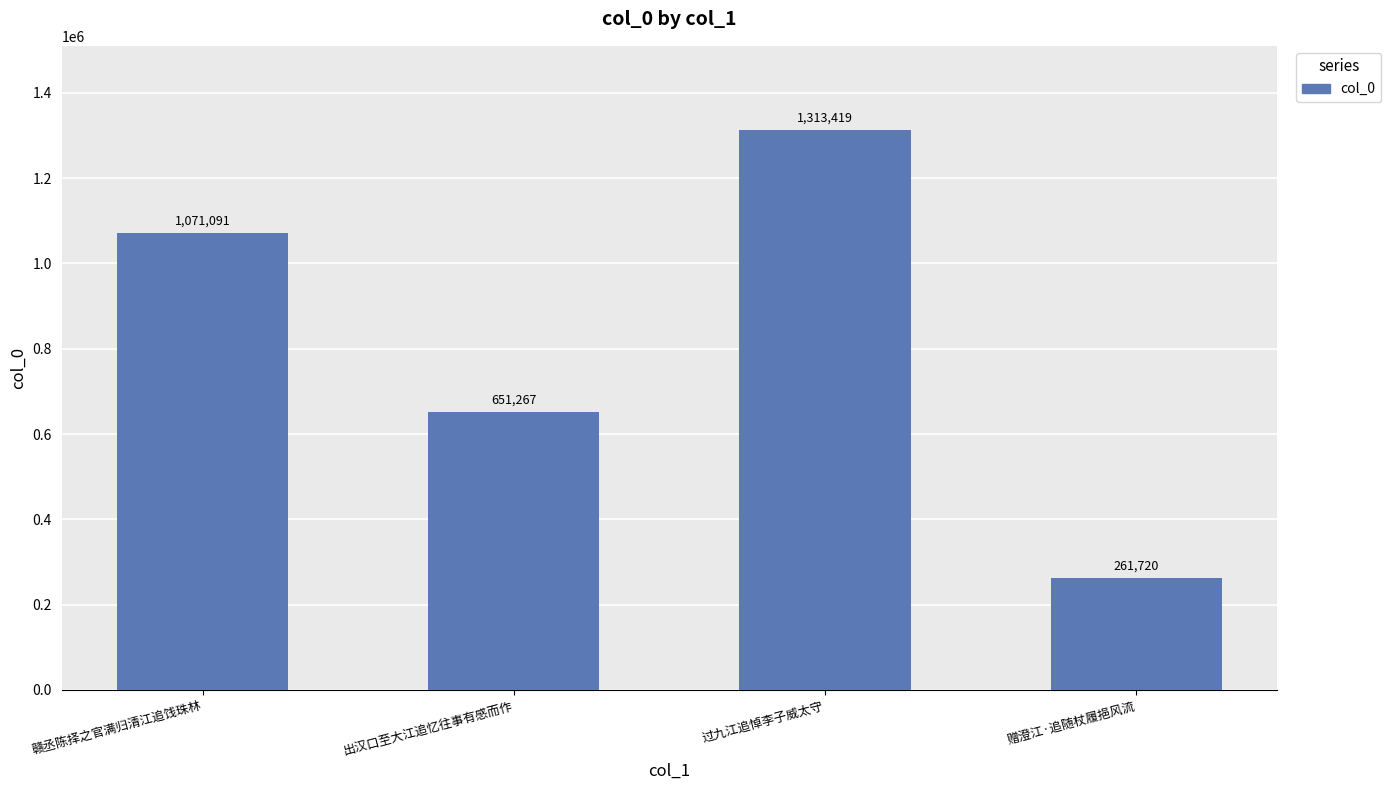

What is the label of the 4th bar from the right?

赣丞陈择之官满归清江追饯珠林